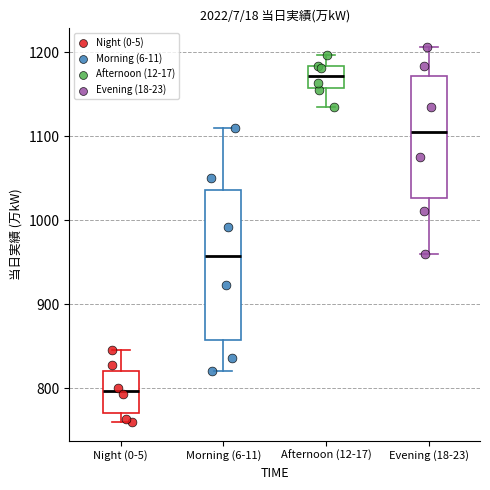

Where is the upper edge of the box for Morning (6-11) on the y-axis? The values are not printed on the chart, so give them approximately, as read against the axis.

1040